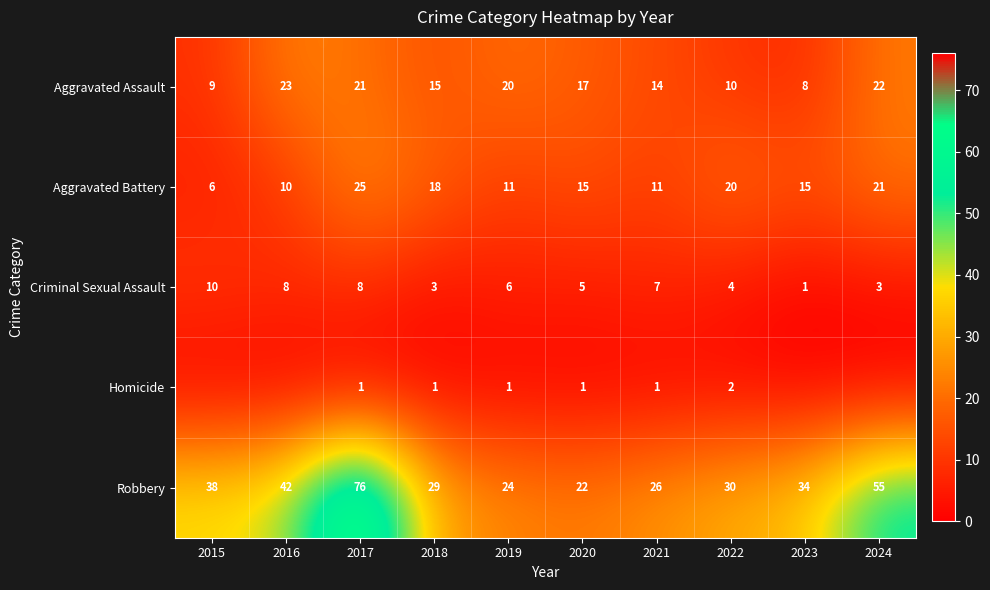

What is the highest value of the Aggravated Assault series?

23